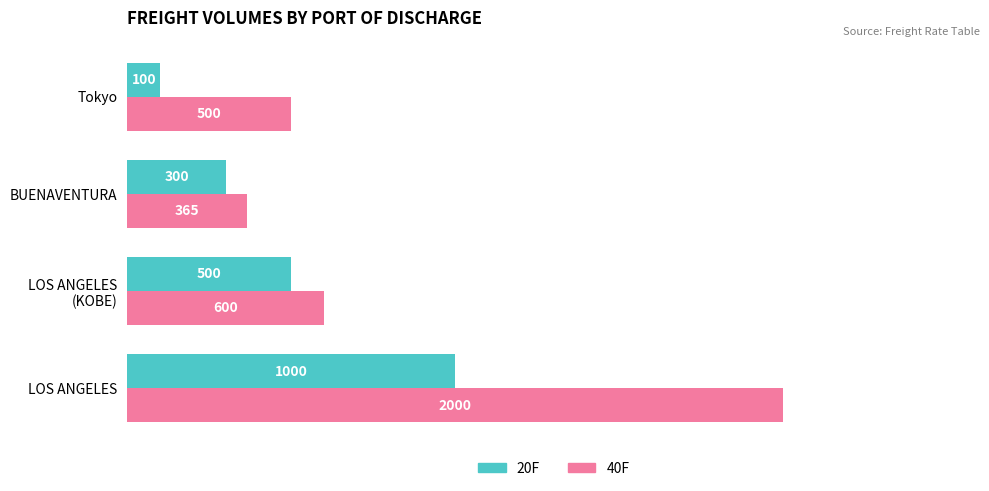

True or false: 40F has a value of 2000 at LOS ANGELES.

True